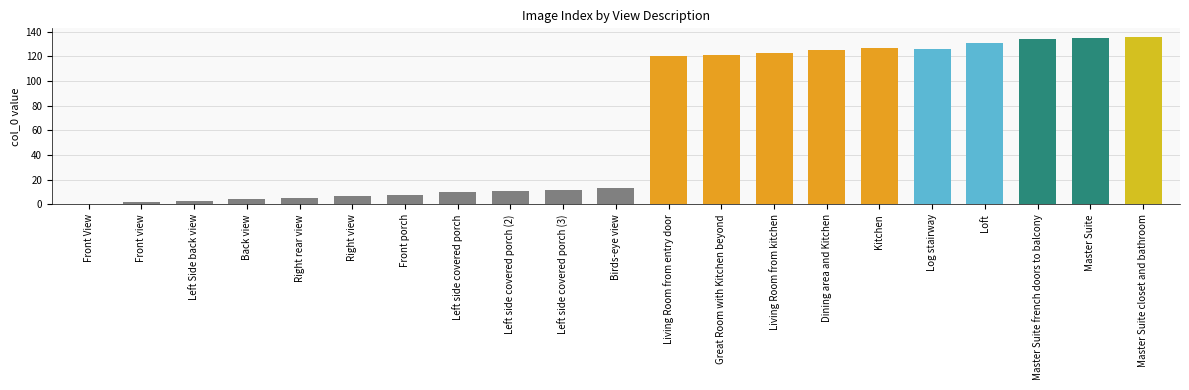

What is the change in value from Left side covered porch (3) to Master Suite french doors to balcony?

+122